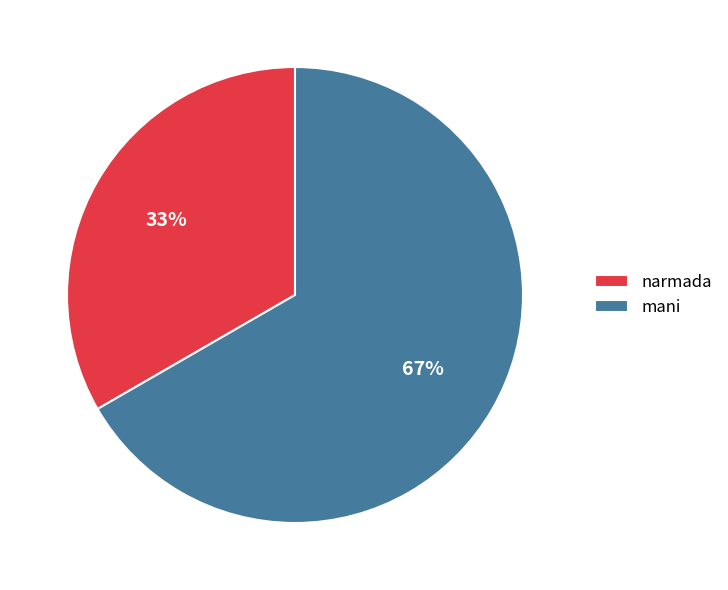

Count the number of slices in the pie.

2